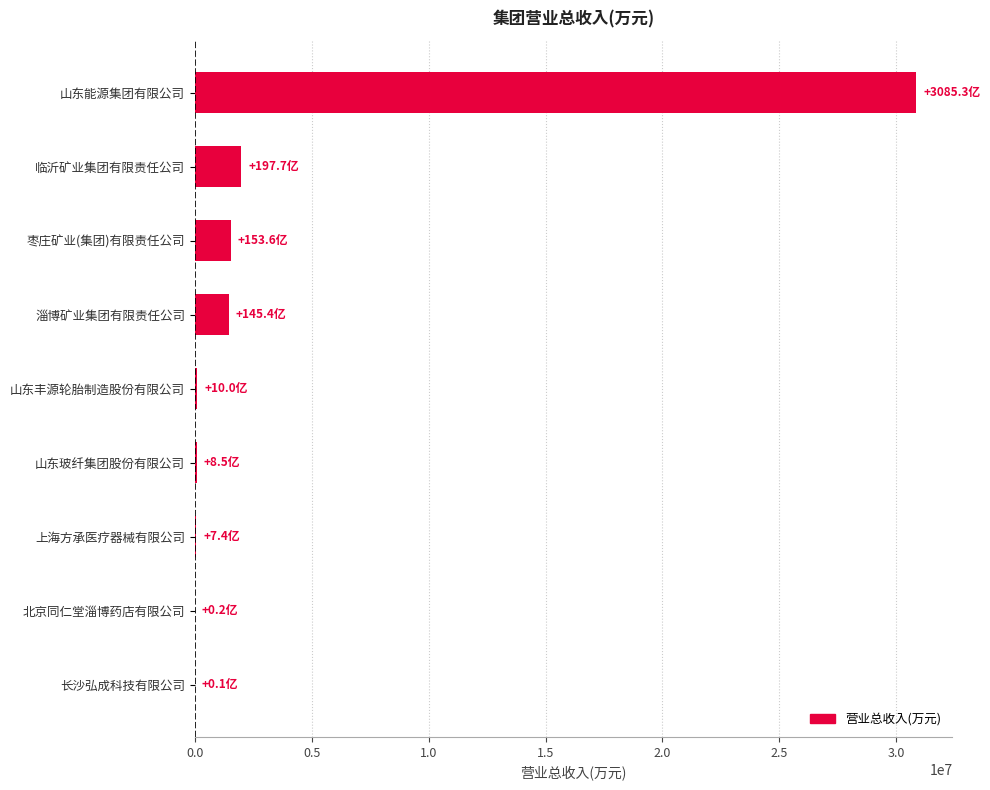

Does the chart contain stacked bars?

No